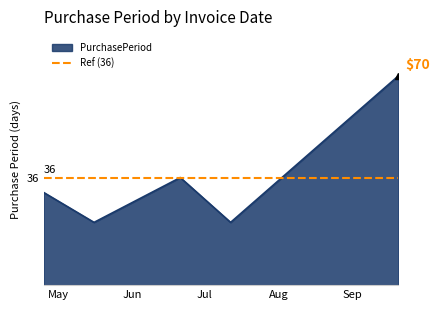

What is the maximum value shown in the chart?

70